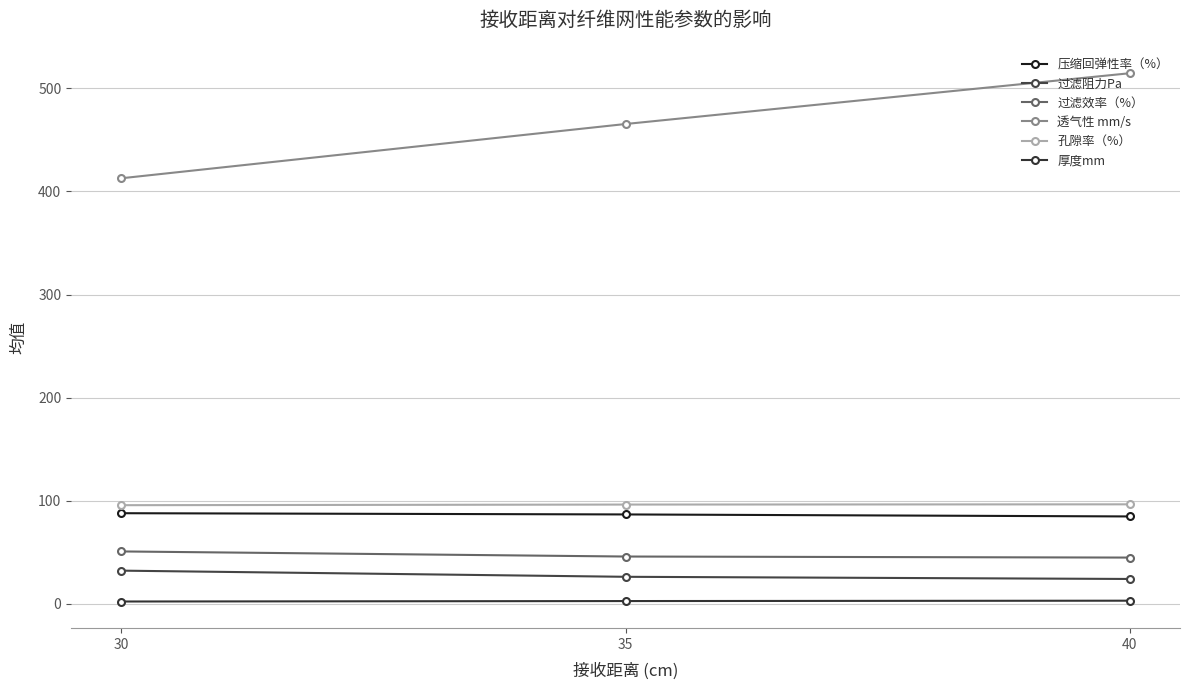

Does the chart display data point markers on the line(s)?

Yes